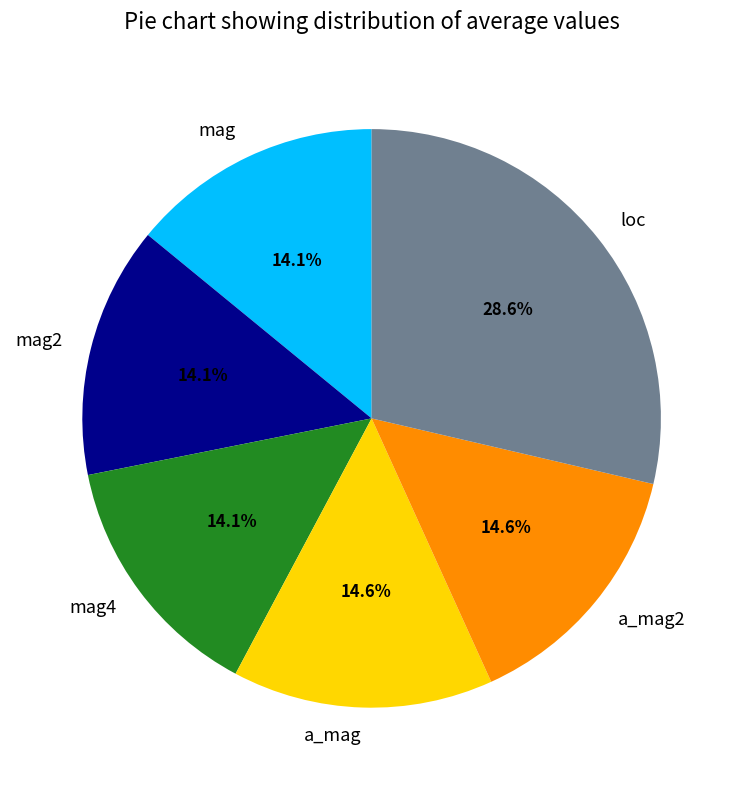

Combined, do mag and mag2 account for over 50%?

No